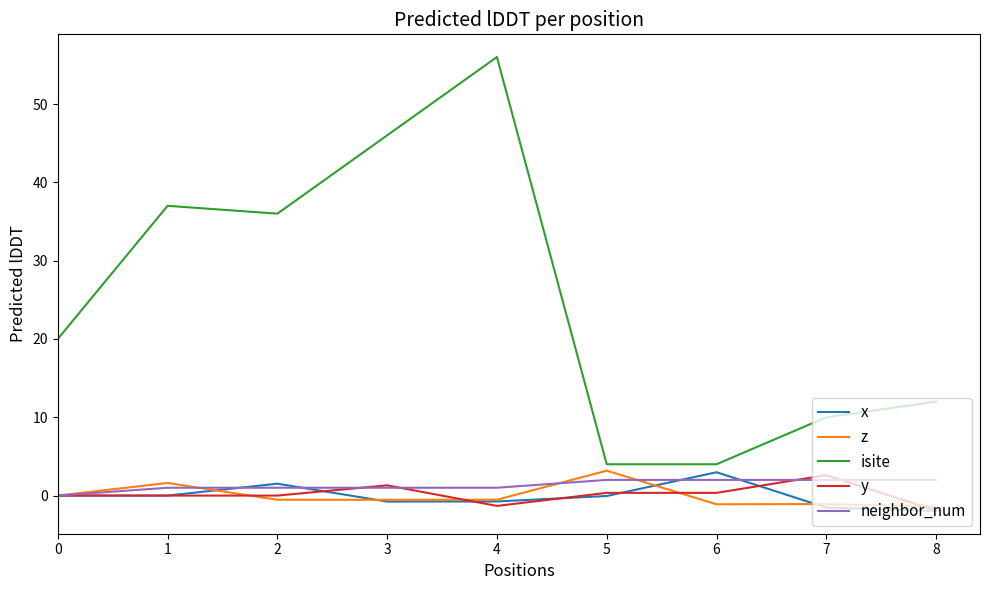

How many categories are shown in the chart?

9